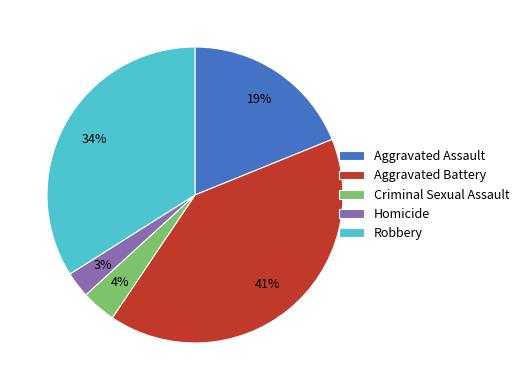

Rank the categories by value from highest to lowest.

Aggravated Battery, Robbery, Aggravated Assault, Criminal Sexual Assault, Homicide